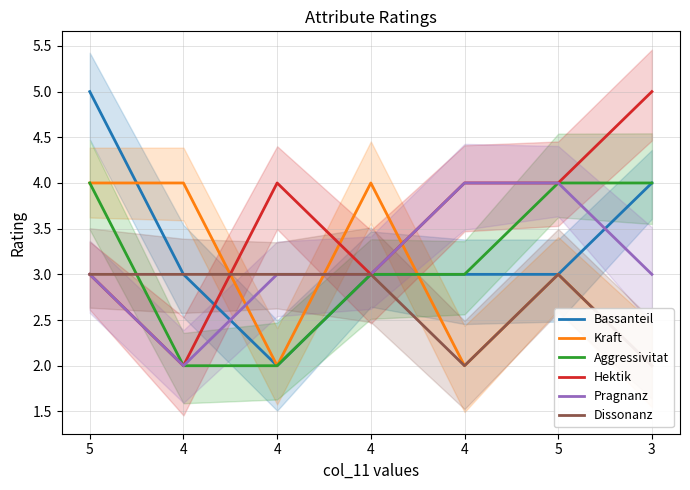

At which label is Hektik closest to 3?

5